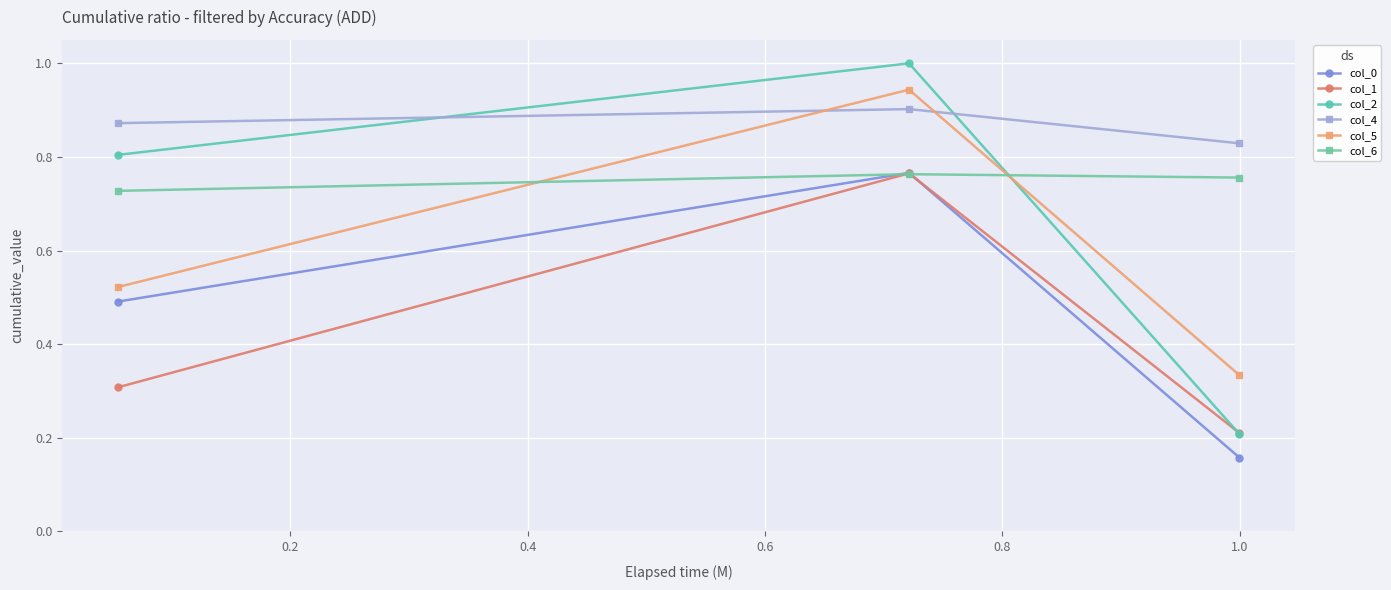

At how many categories does at least one series exceed 0?

3